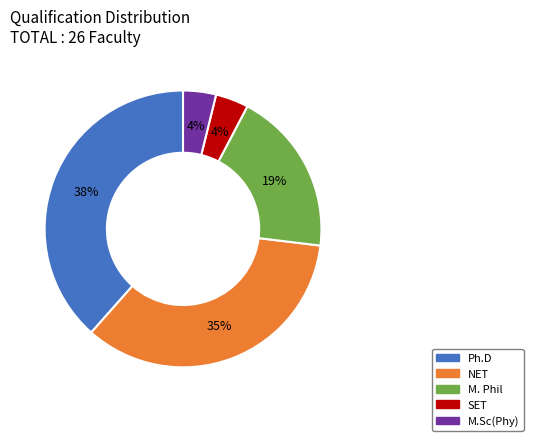

To the nearest percent, what is the average slice percentage?

20%